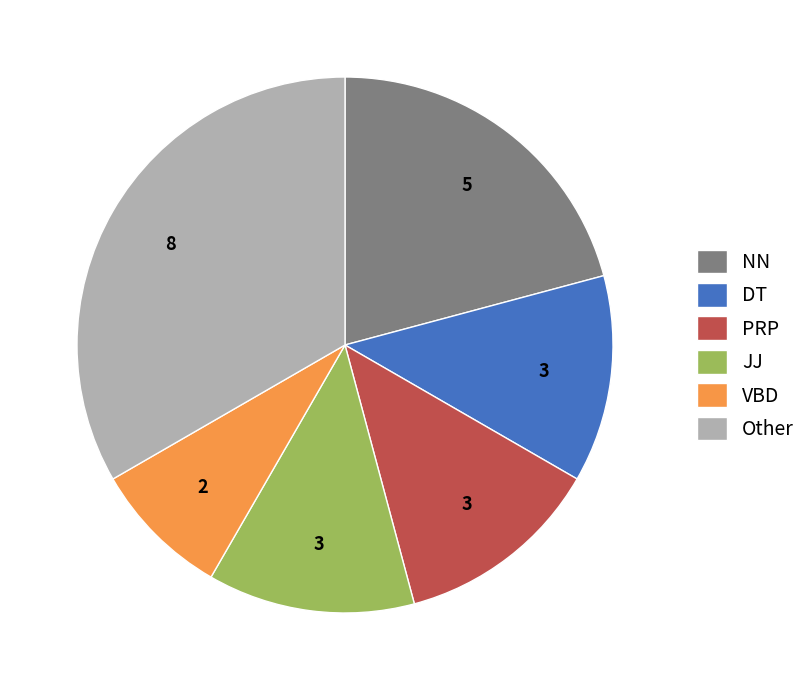

Which slice is the smallest?

VBD